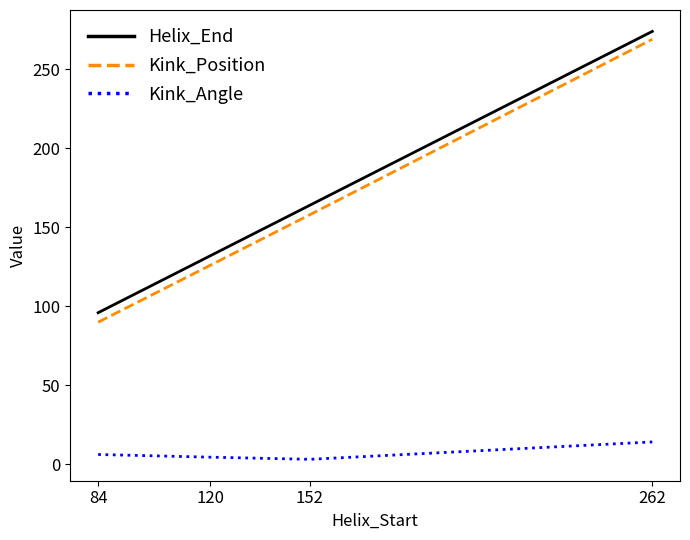

What is the spread (max minus min) of values at 84?

89.7